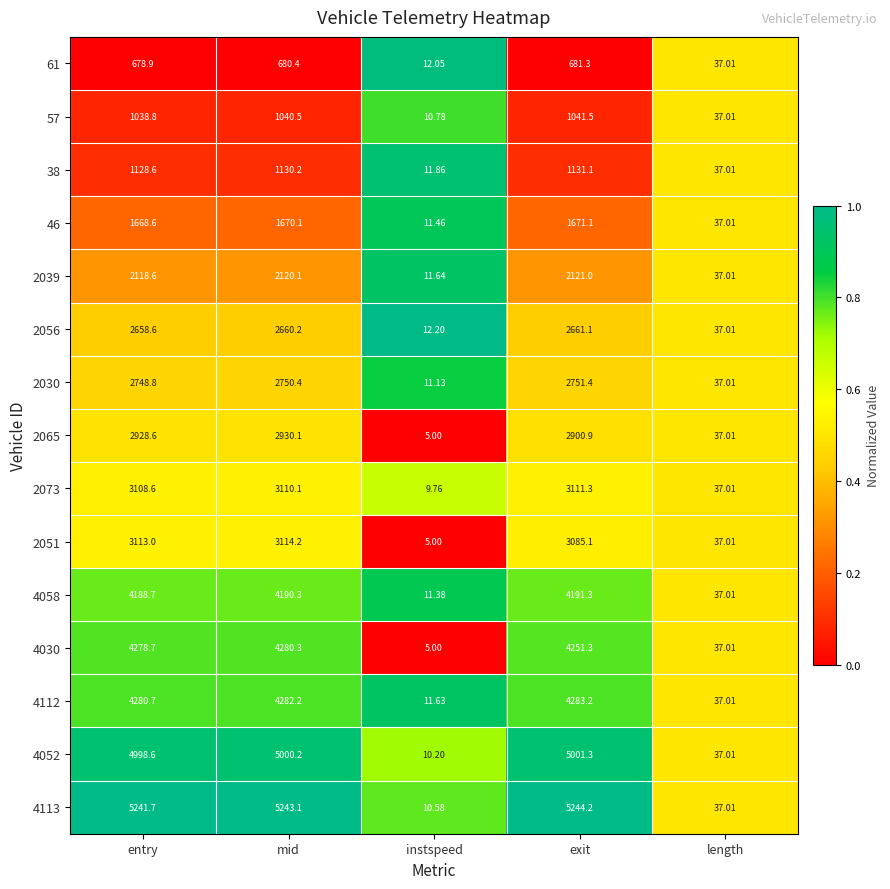

Is the value of 2056 at exit greater than the value of 4113 at entry?

No